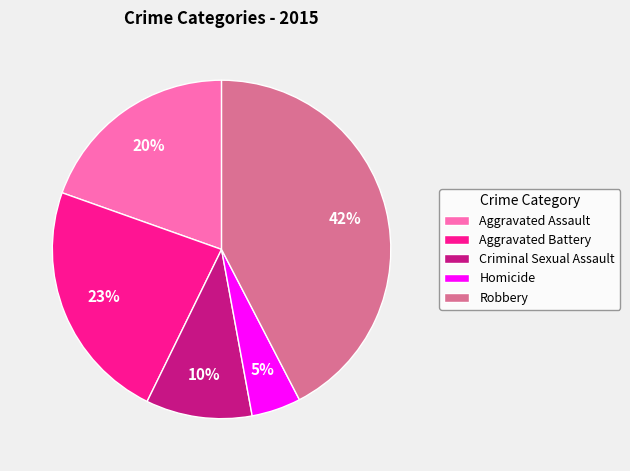

How many slices are in this pie chart?

5